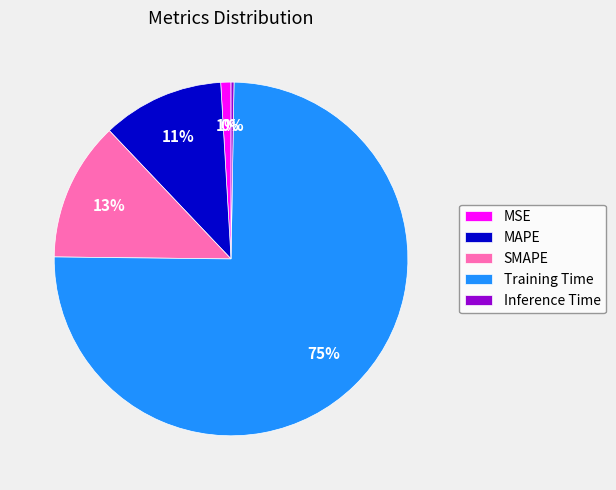

Which has a higher value, Training Time or SMAPE?

Training Time